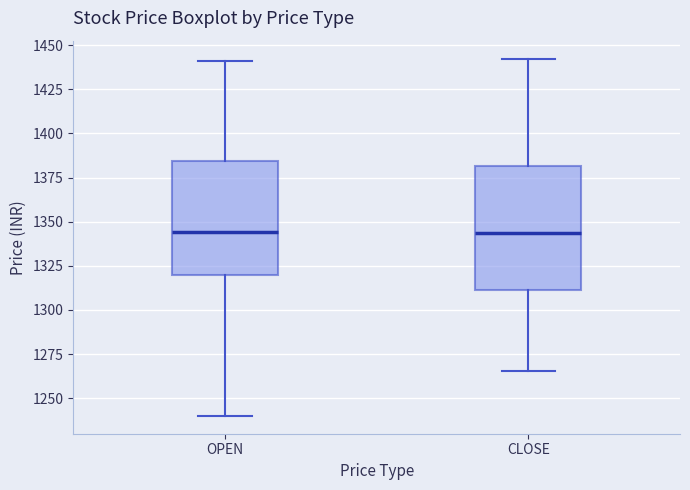

Where does the lower whisker of the box for CLOSE end on the y-axis? The values are not printed on the chart, so give them approximately, as read against the axis.

1265